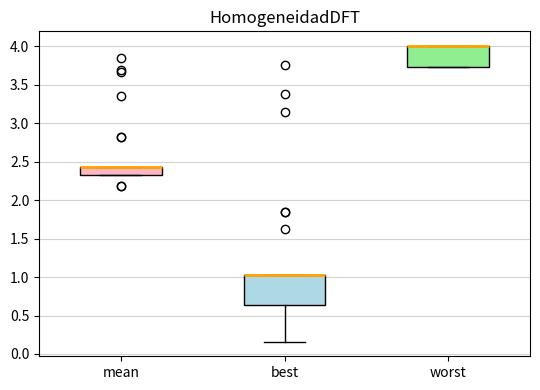

Comparing the boxes themselves (not the whiskers), which one is the tallest?

best